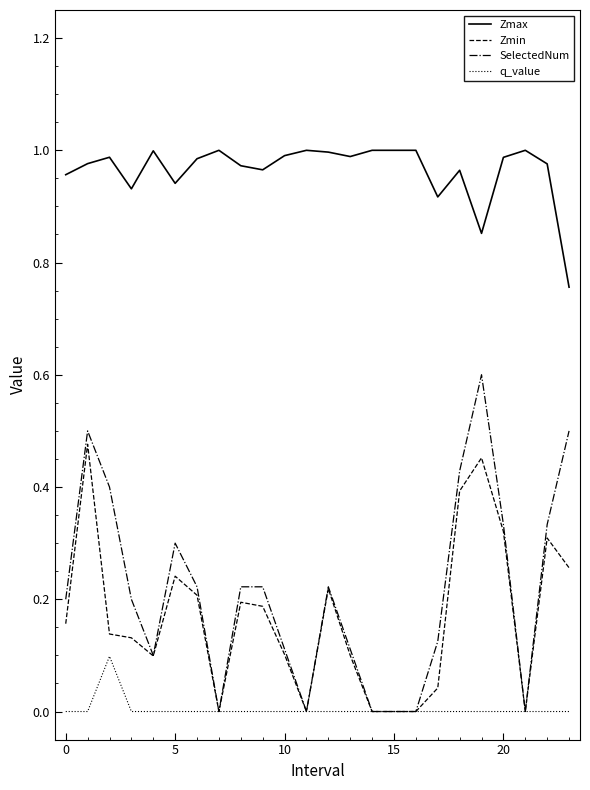

True or false: Zmax and q_value intersect in this chart.

False